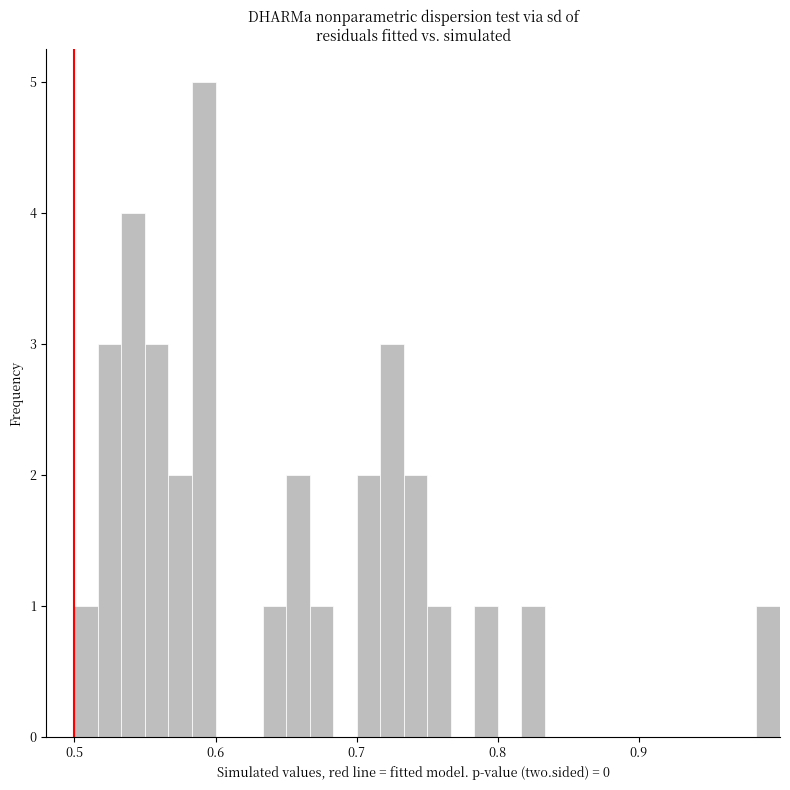

Around what value on the x-axis is the tallest bar? Give the approximate position of its centre, as read against the axis.

0.59